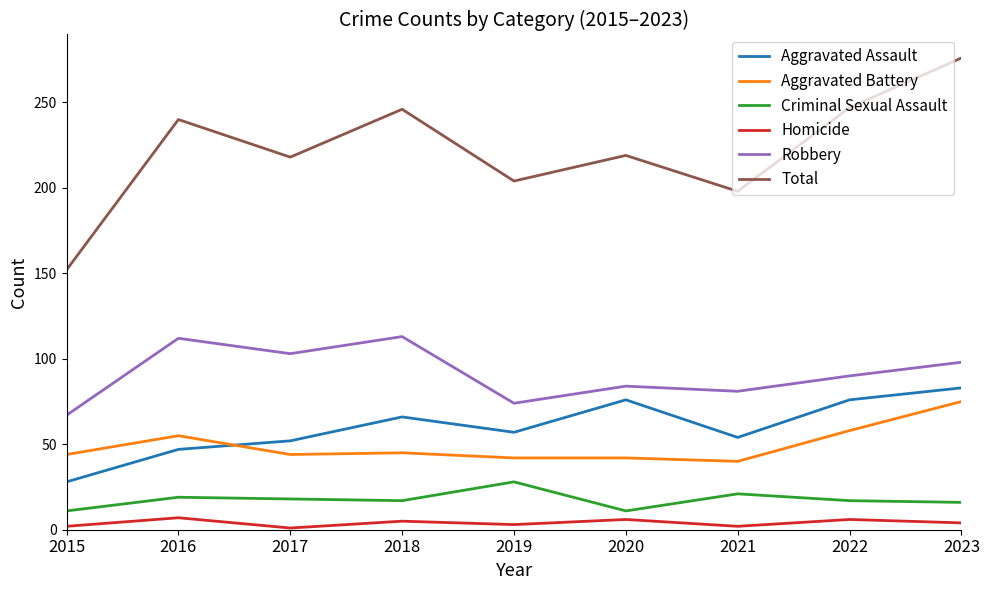

The Aggravated Assault series shows 86 at 2017. True or false?

False